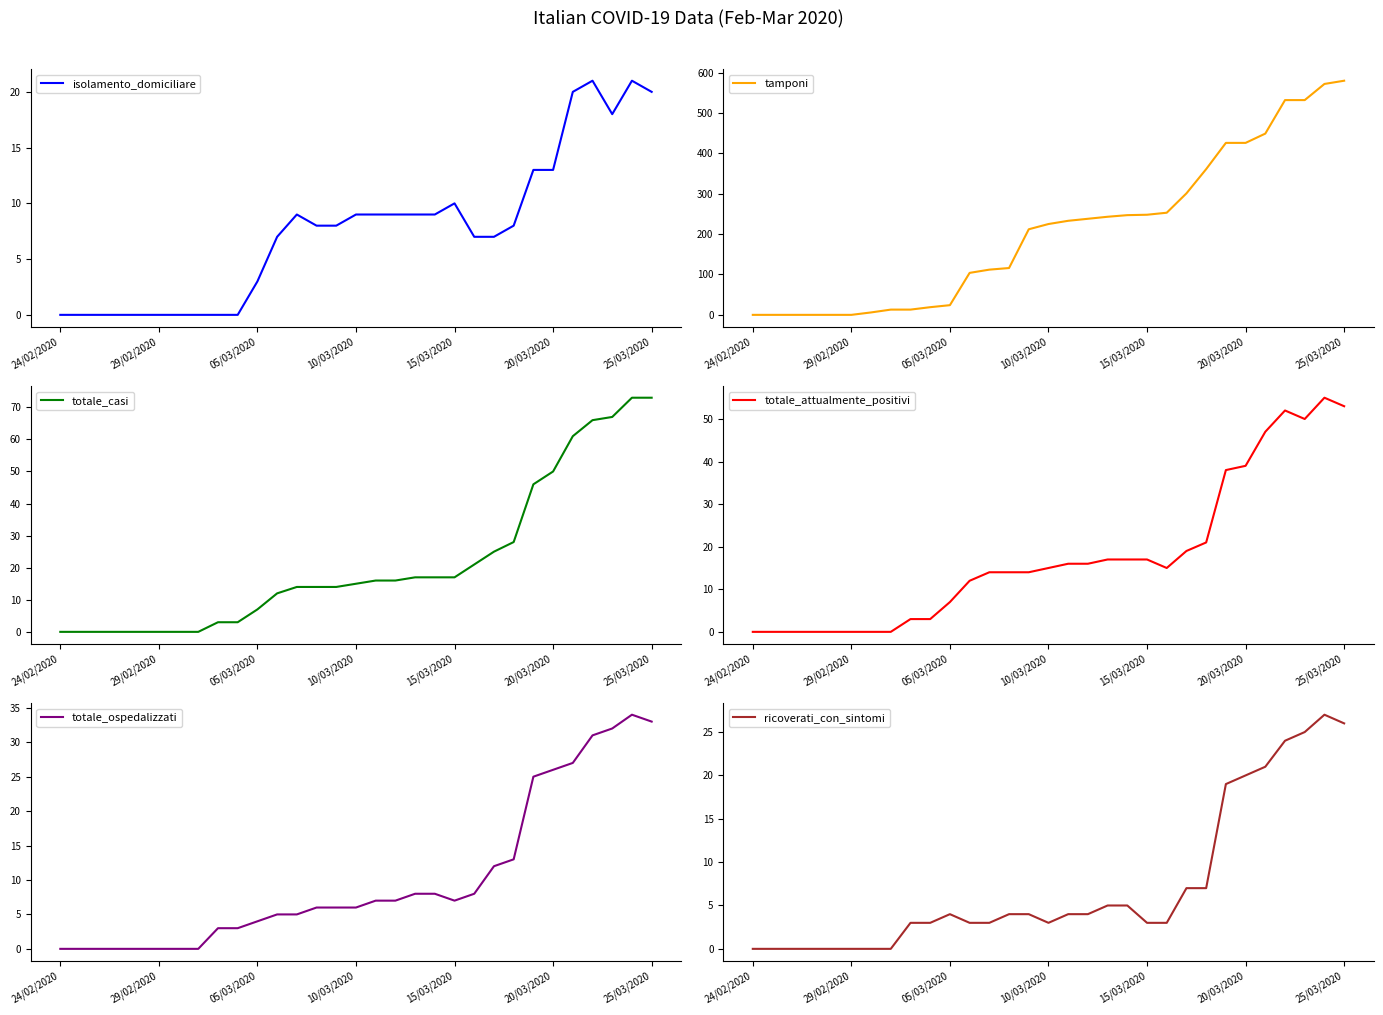

True or false: totale_attualmente_positivi and ricoverati_con_sintomi intersect in this chart.

False